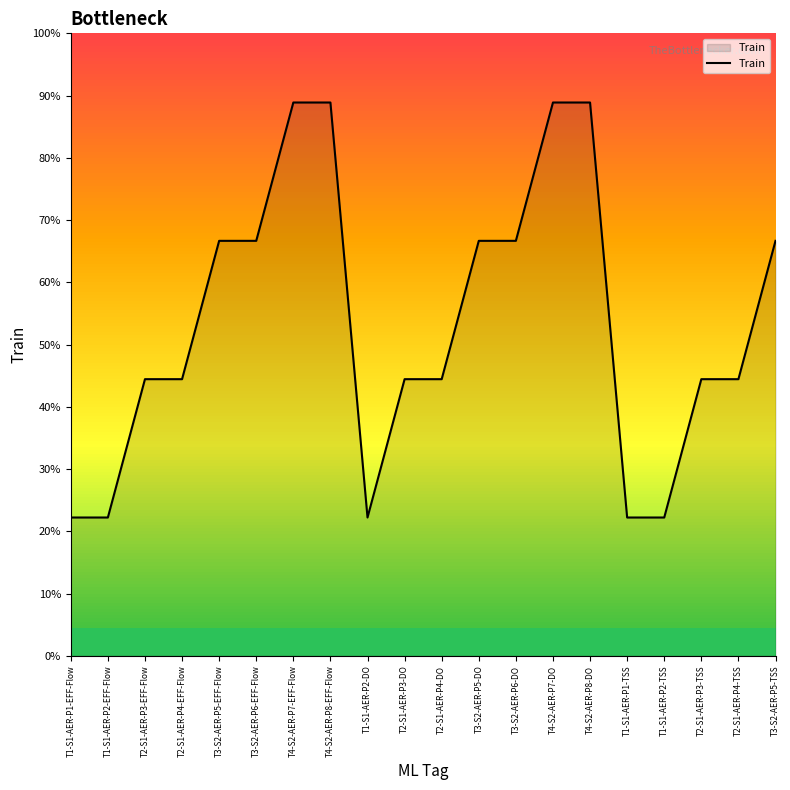

Which category has the lowest value across all series?

T1-S1-AER-P1-EFF-Flow